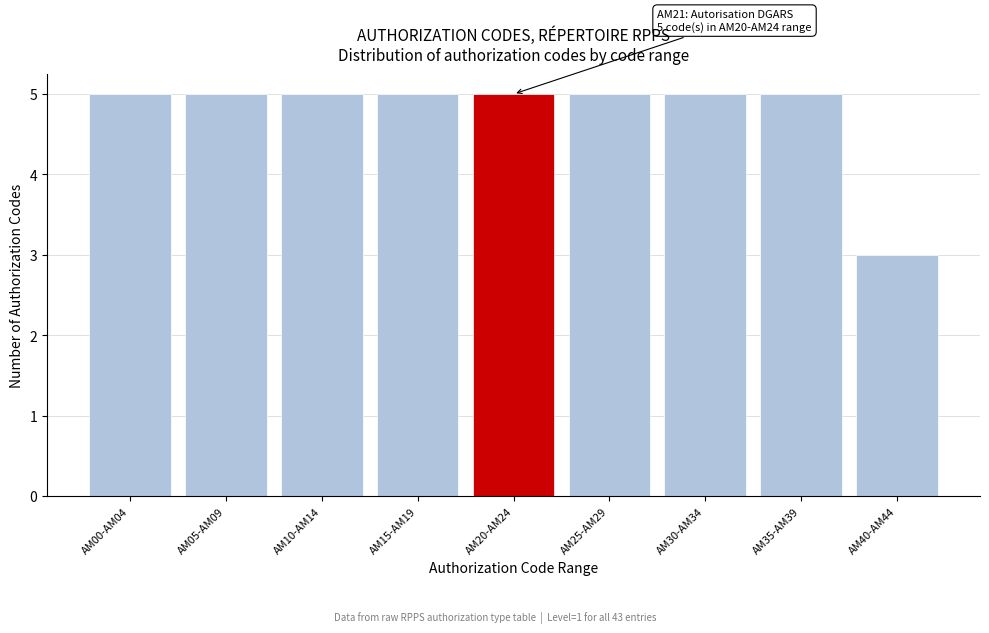

Reading left to right, list all the values displayed in this chart.

5	5	5	5	5	5	5	5	3